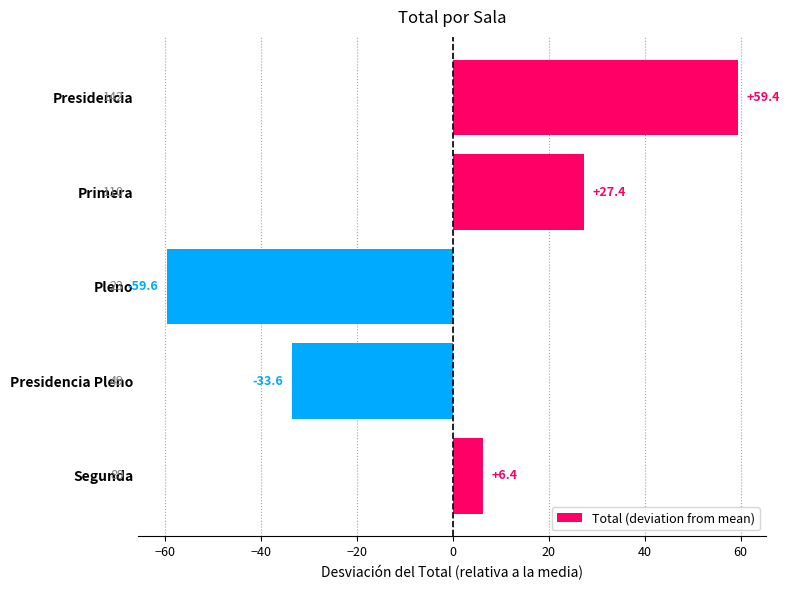

Which label corresponds to the smallest value in the chart?

Pleno